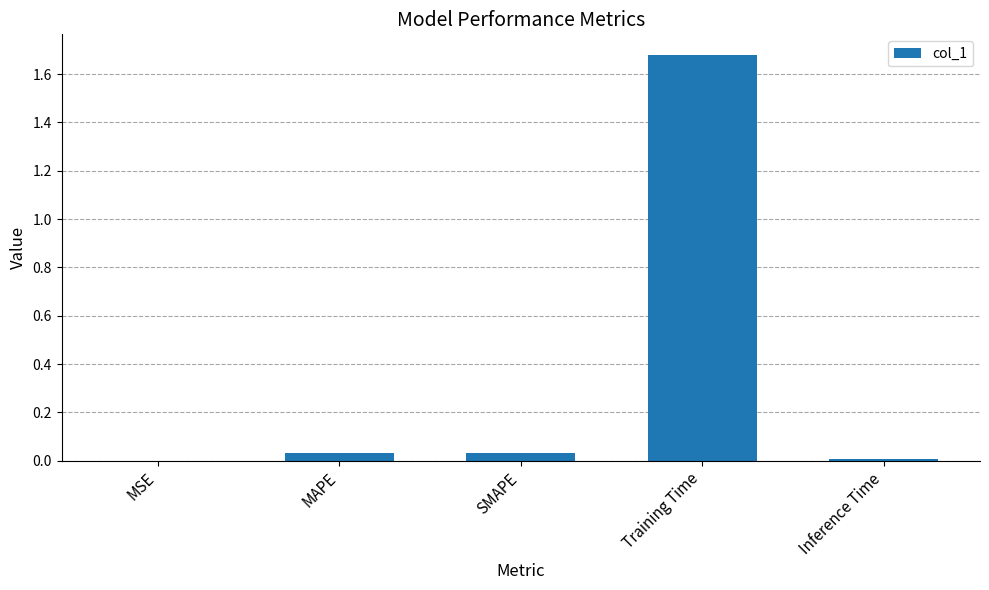

Is it true that the value at Training Time is 0.4?

False